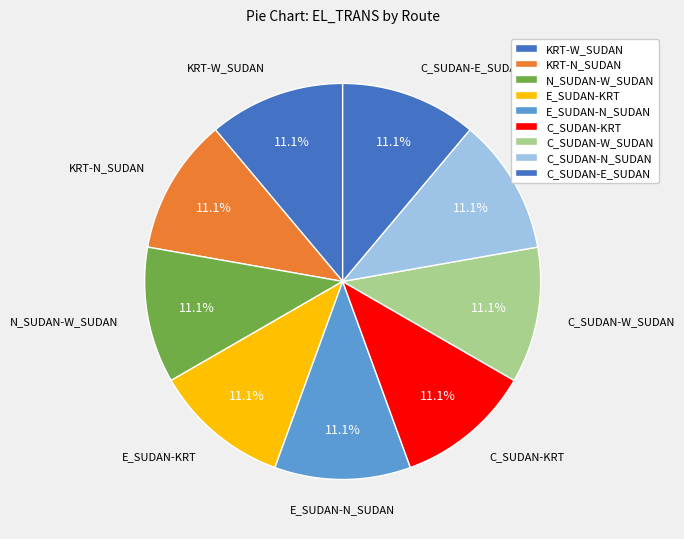

How many segments does this pie chart have?

9